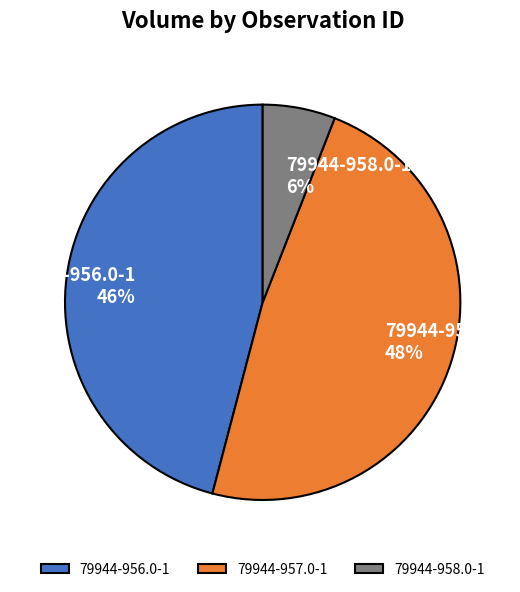

Is there a majority slice in this chart?

No